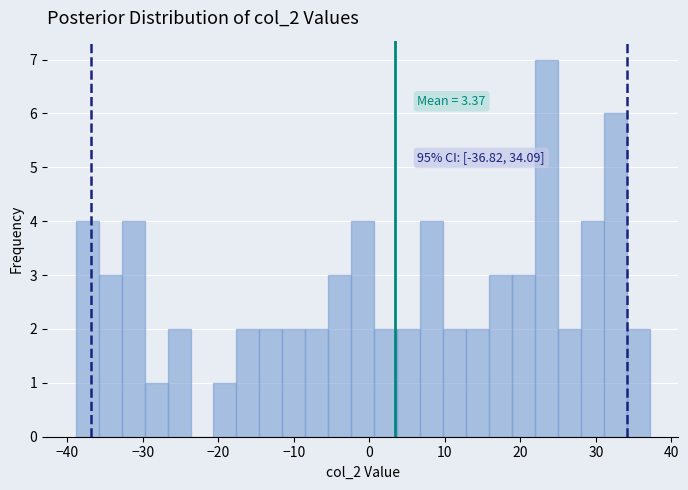

Read against the x-axis, roughly where is the centre of the tallest bar?

23